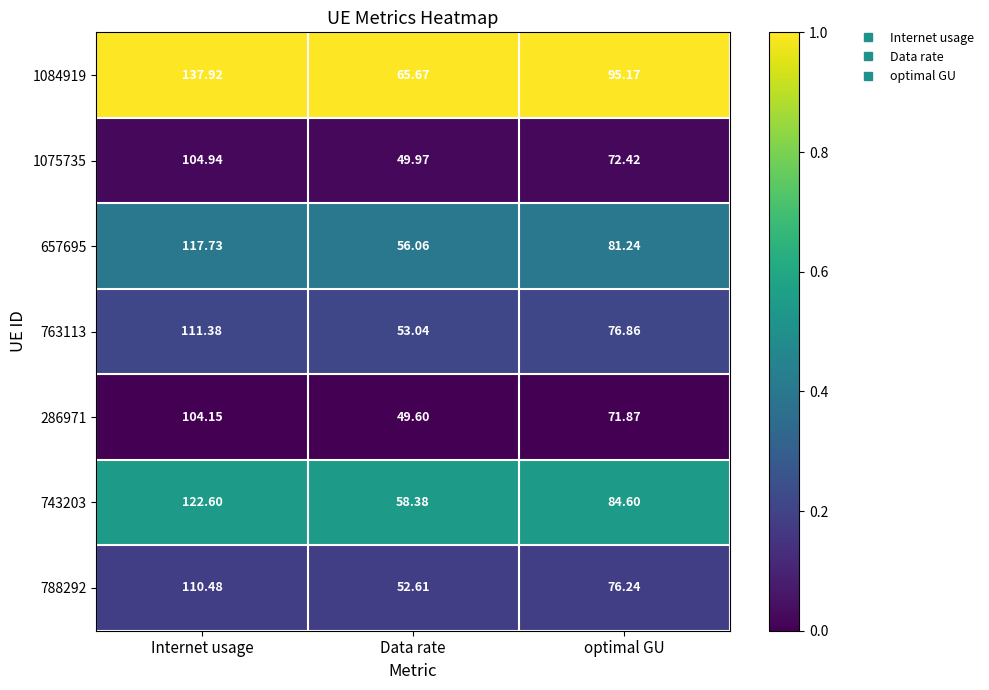

Is the value of 743203 at Internet usage greater than the value of 763113 at Internet usage?

Yes